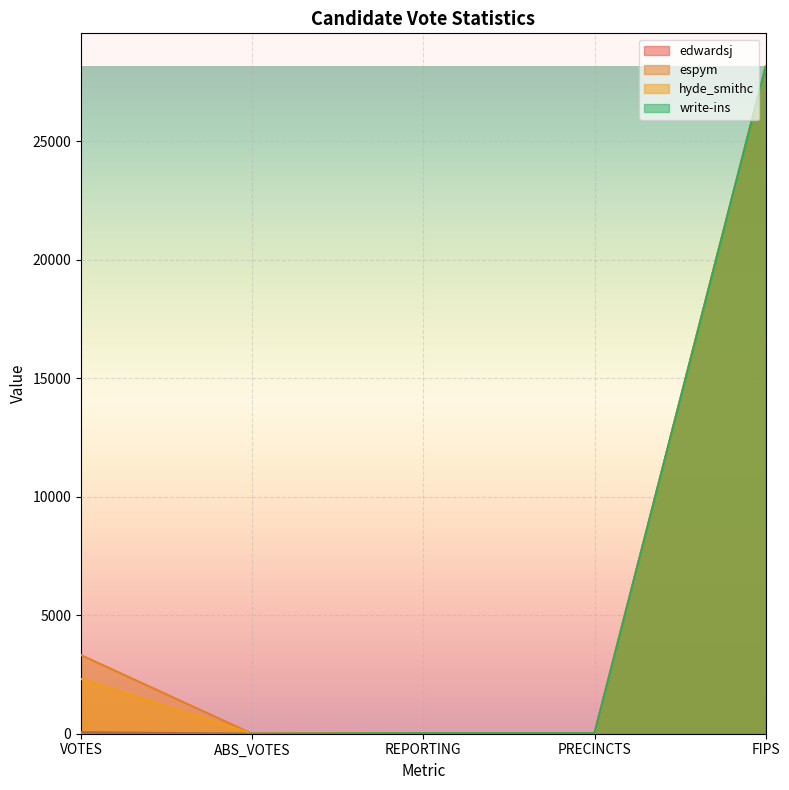

How many data points in write-ins are less than 21?

2